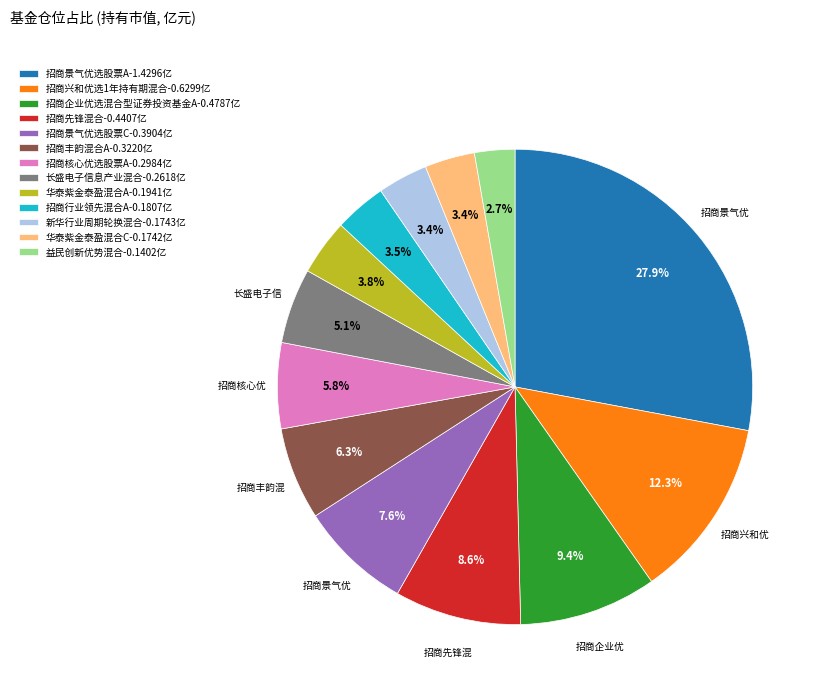

How much of the chart is everything except 招商企业优选混合型证券投资基金A-0.4787亿?

90.6%